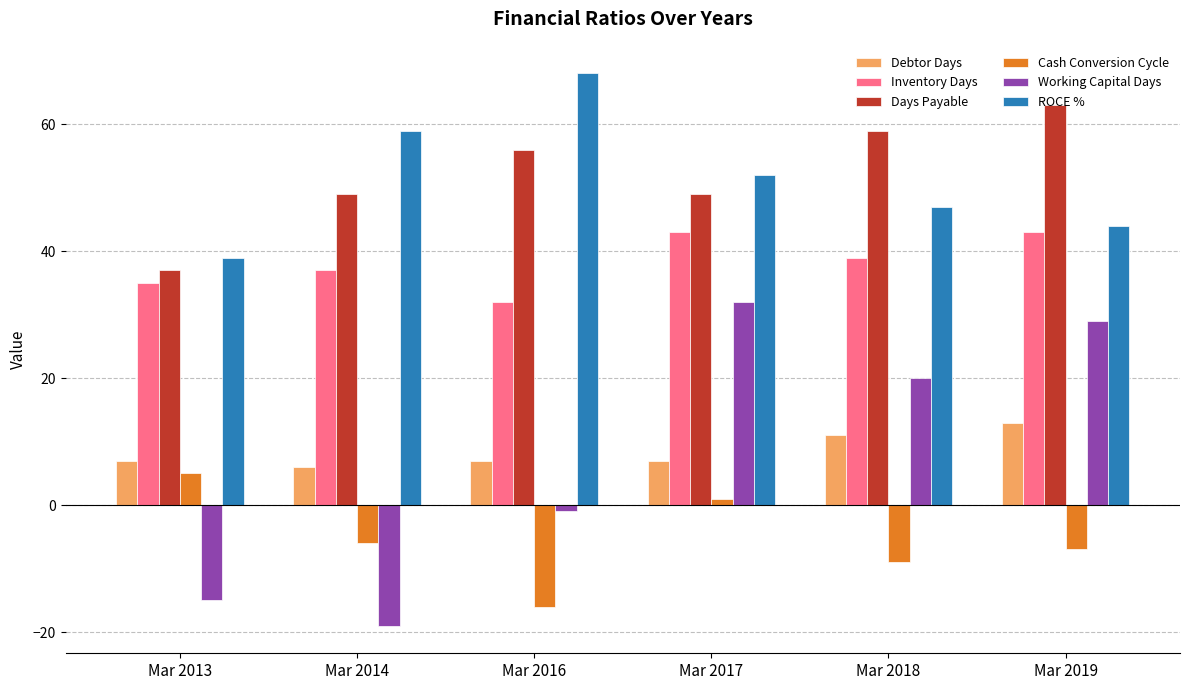

Does the chart contain any negative values?

Yes